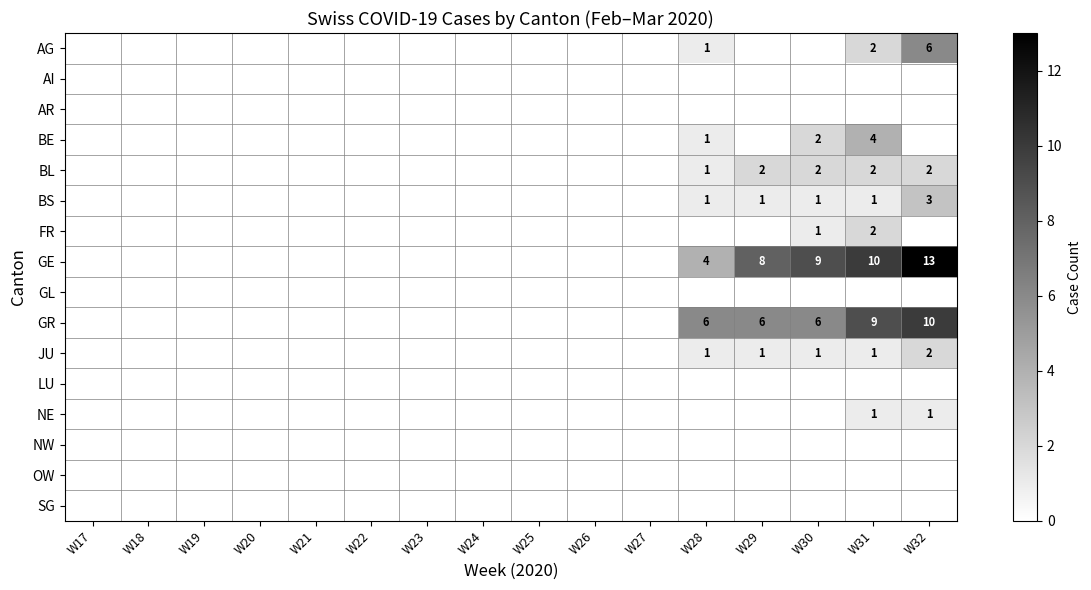

At how many categories does at least one series exceed 3?

5